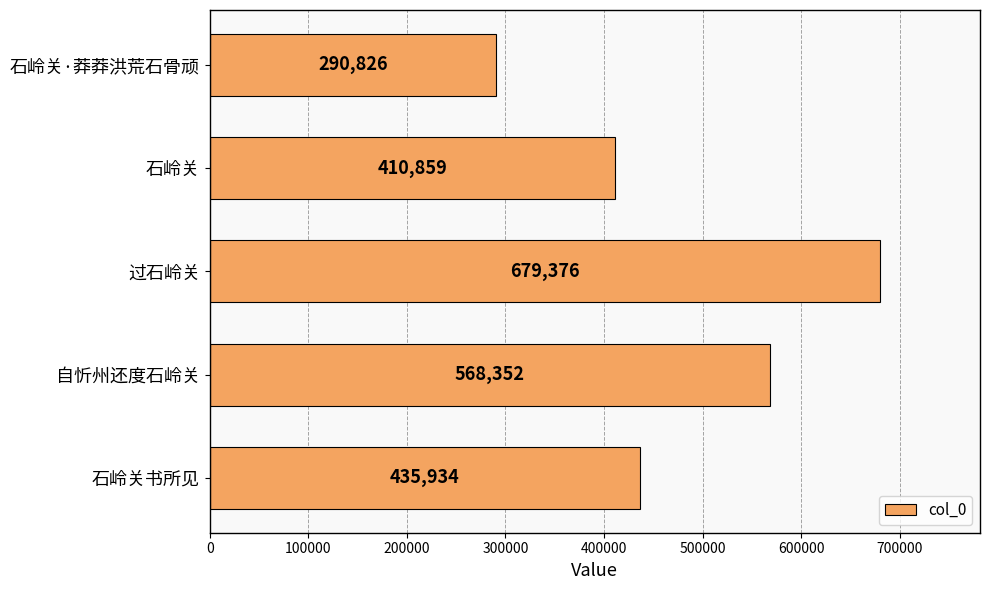

Are the bars grouped side by side (vs. stacked)?

No